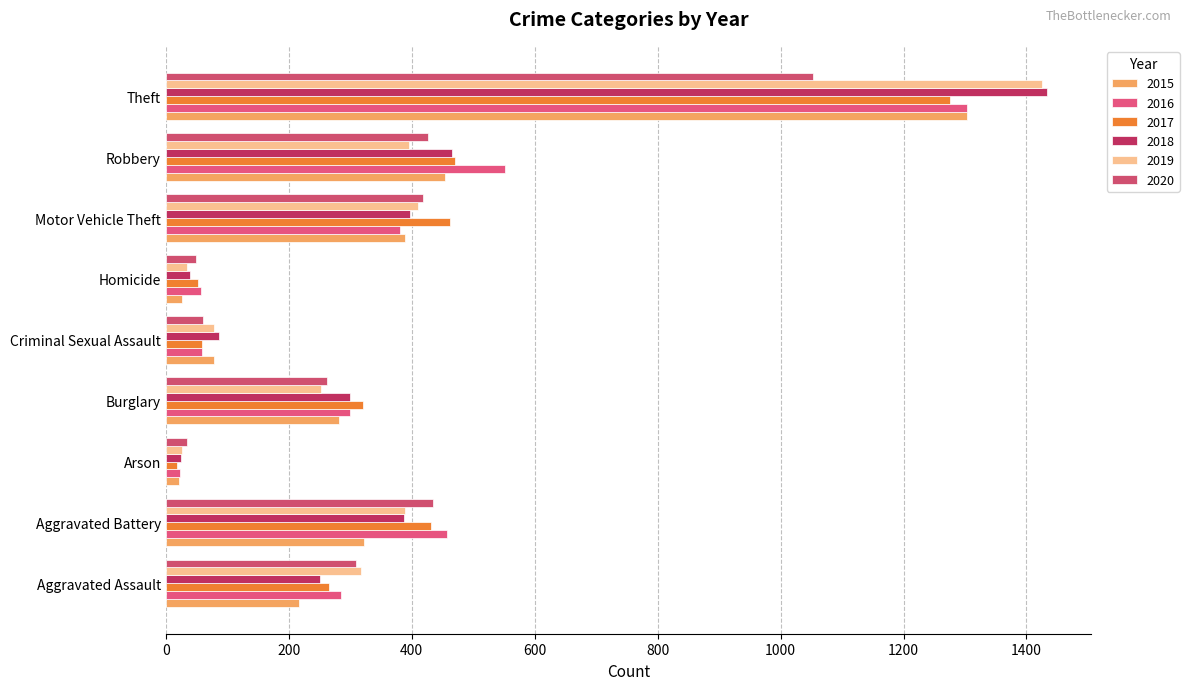

What is the total value across all series at Aggravated Assault?

1646